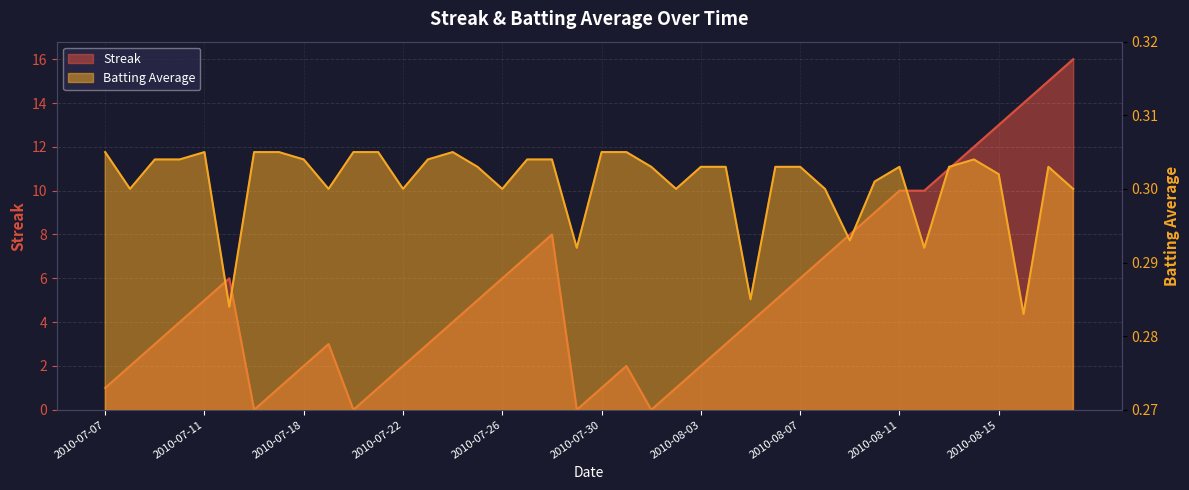

What is the difference between the highest and lowest values at 2010-08-04?

2.7